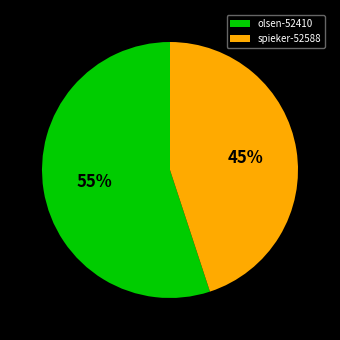

What is the smallest slice in the pie chart?

spieker-52588